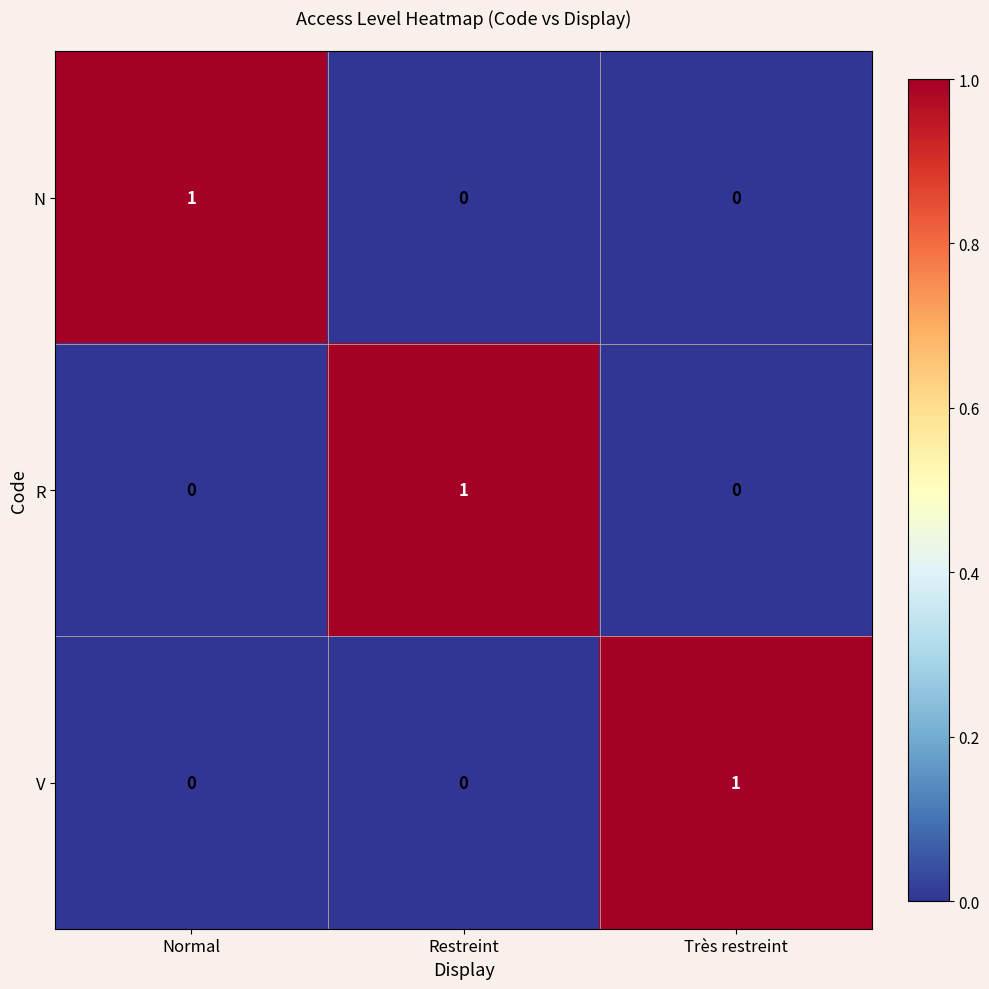

Reading left to right, transcribe all the data shown in this chart.

N: 1	0	0
R: 0	1	0
V: 0	0	1